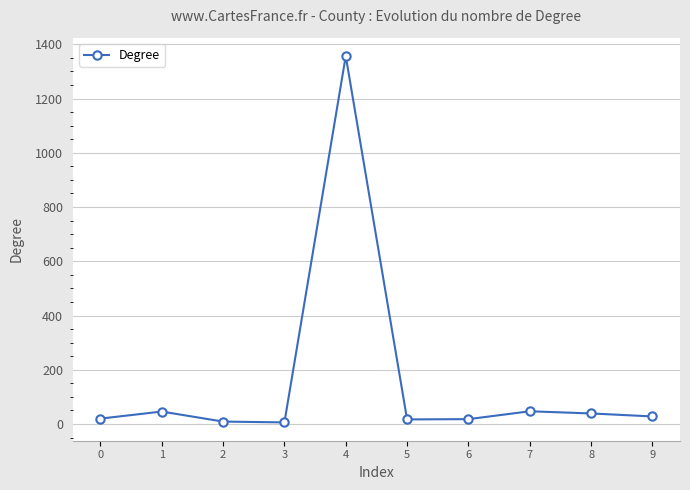

How many categories are shown in the chart?

10